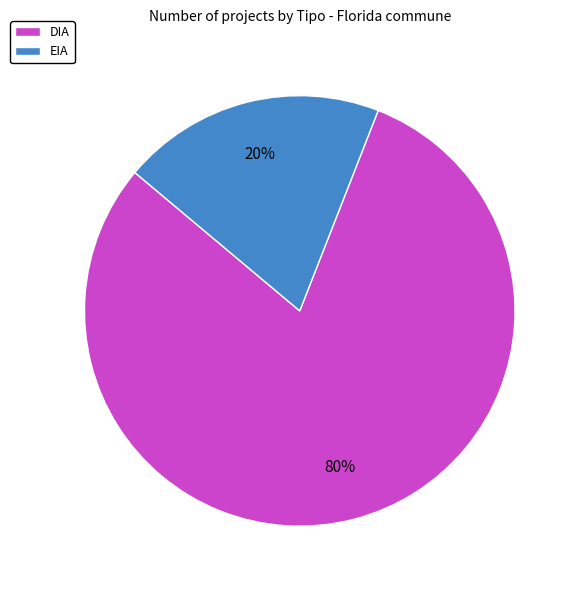

Rank the categories by value from lowest to highest.

EIA, DIA